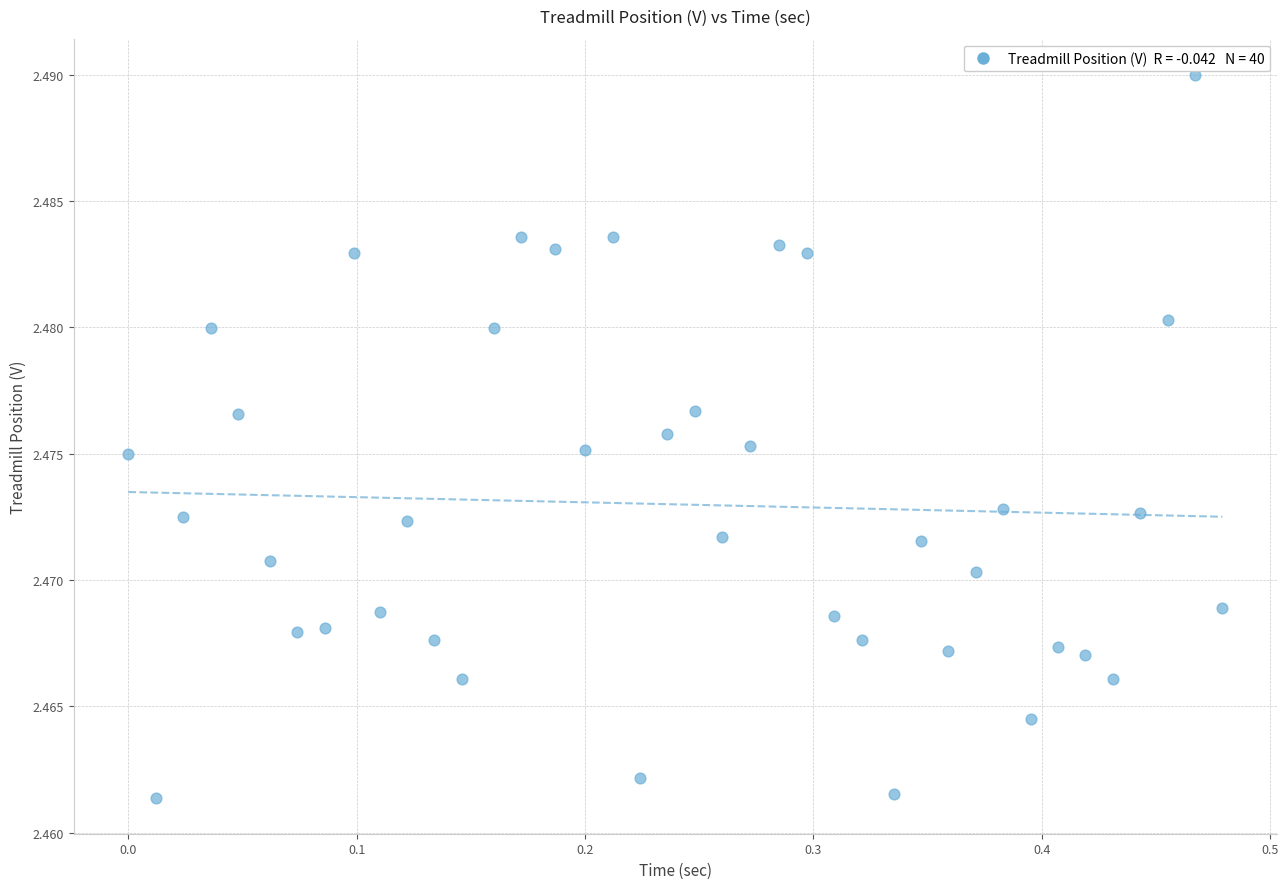

What is the range of X values (max minus min)?

0.5